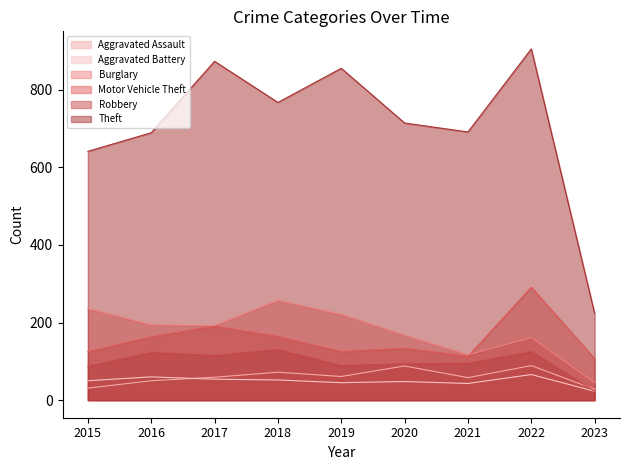

Where is the first local minimum for Aggravated Assault?

2019